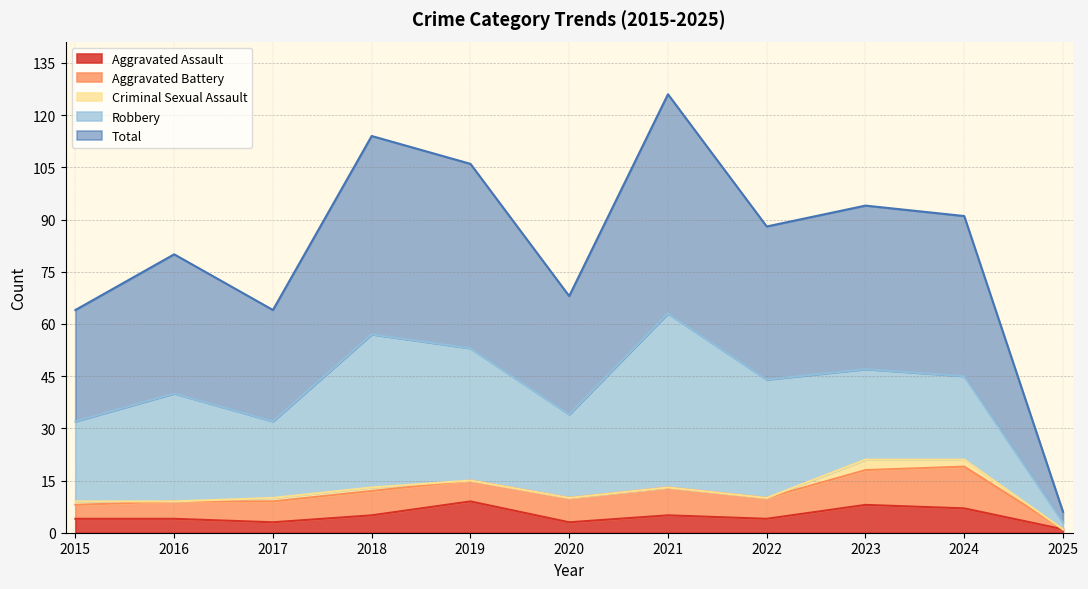

At 2019, list the series in order from smallest to largest.

Criminal Sexual Assault, Aggravated Battery, Aggravated Assault, Robbery, Total